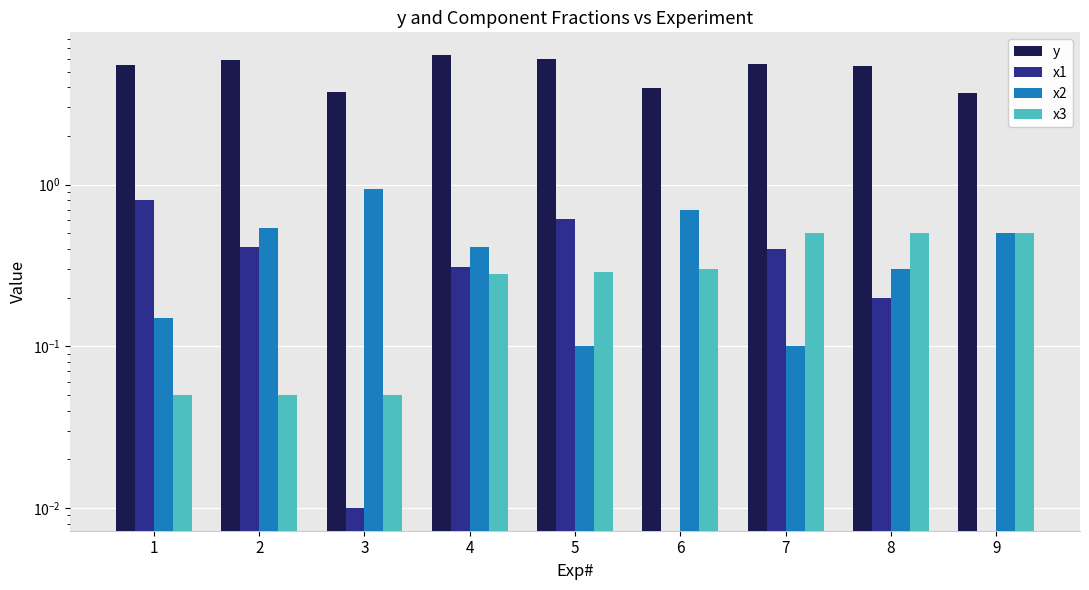

Where does the y series first go above 5?

1